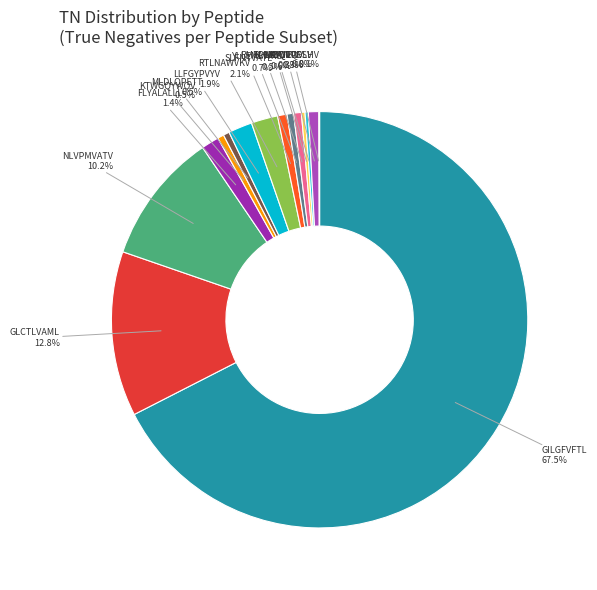

Which category accounts for the majority?

GILGFVFTL